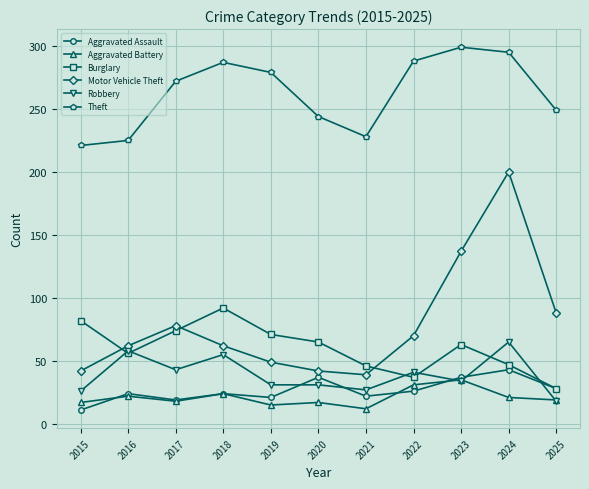

Which series has the largest range (max minus min)?

Motor Vehicle Theft